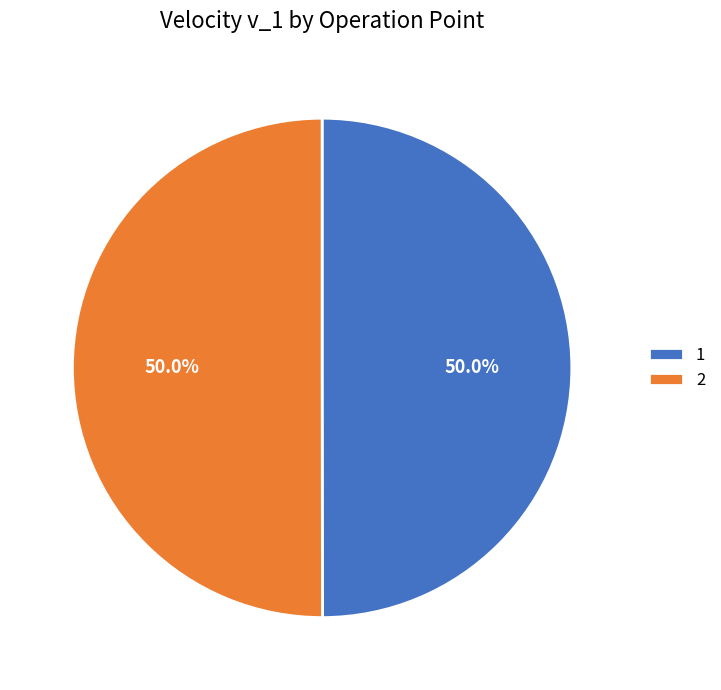

How much of the chart is everything except 2?

50.0%